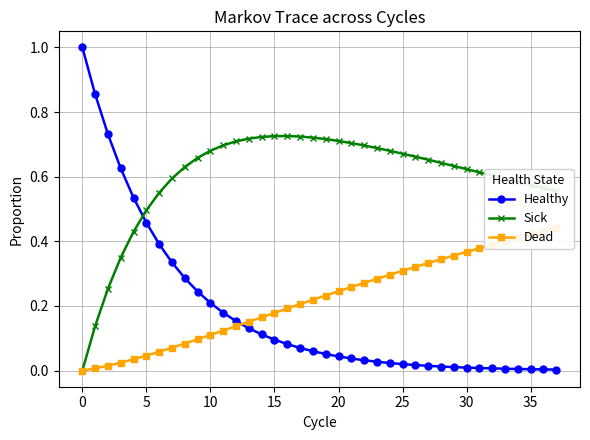

Count the number of data series in this chart.

3